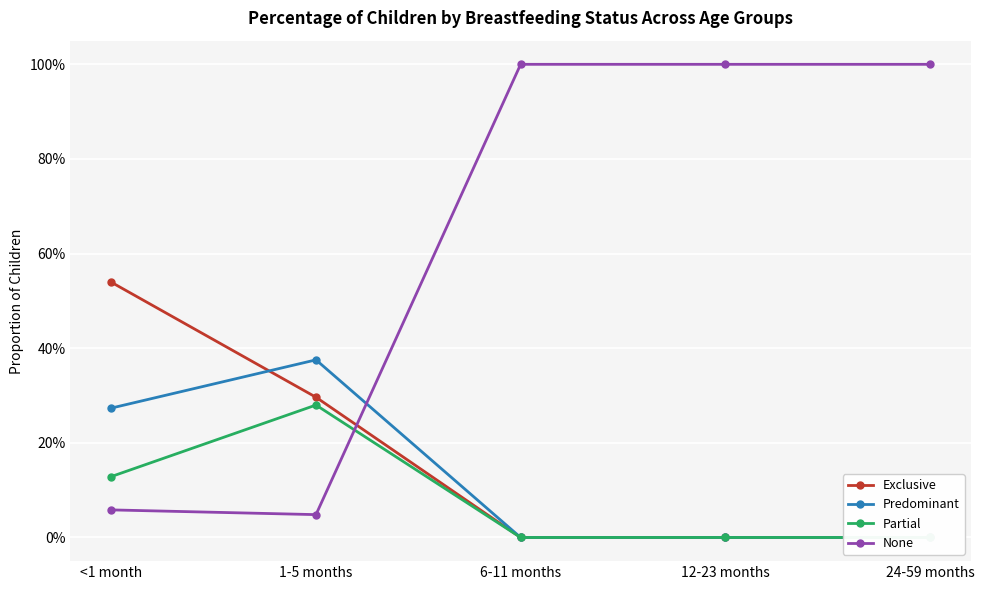

True or false: Partial and Exclusive cross at least once.

False